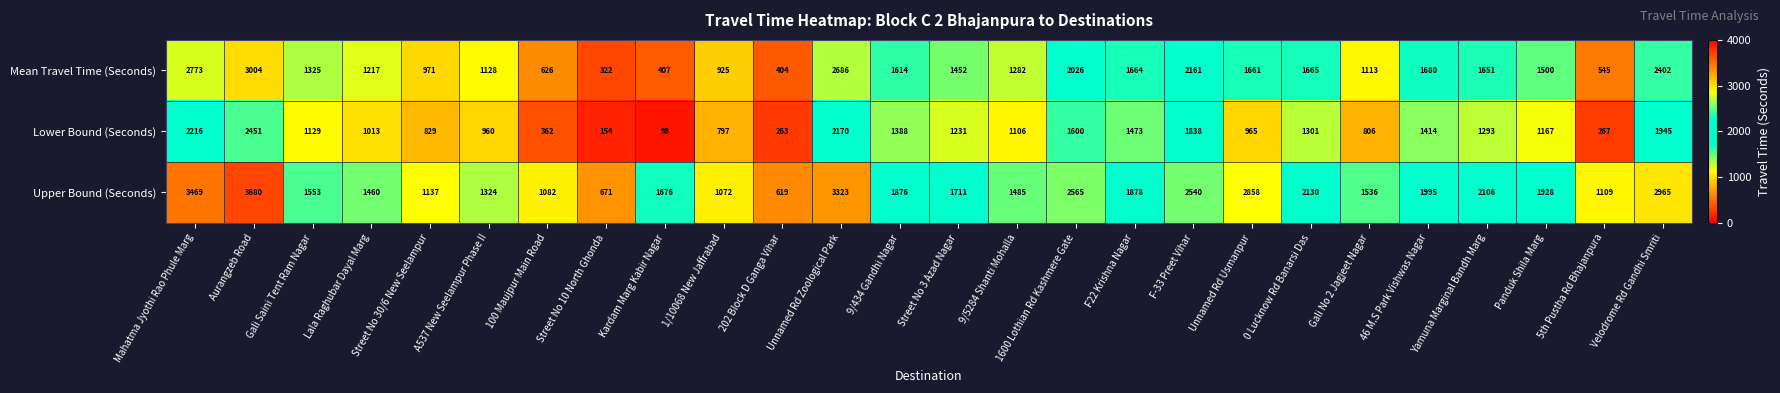

Which category has the lowest value across all series?

Kardam Marg Kabir Nagar